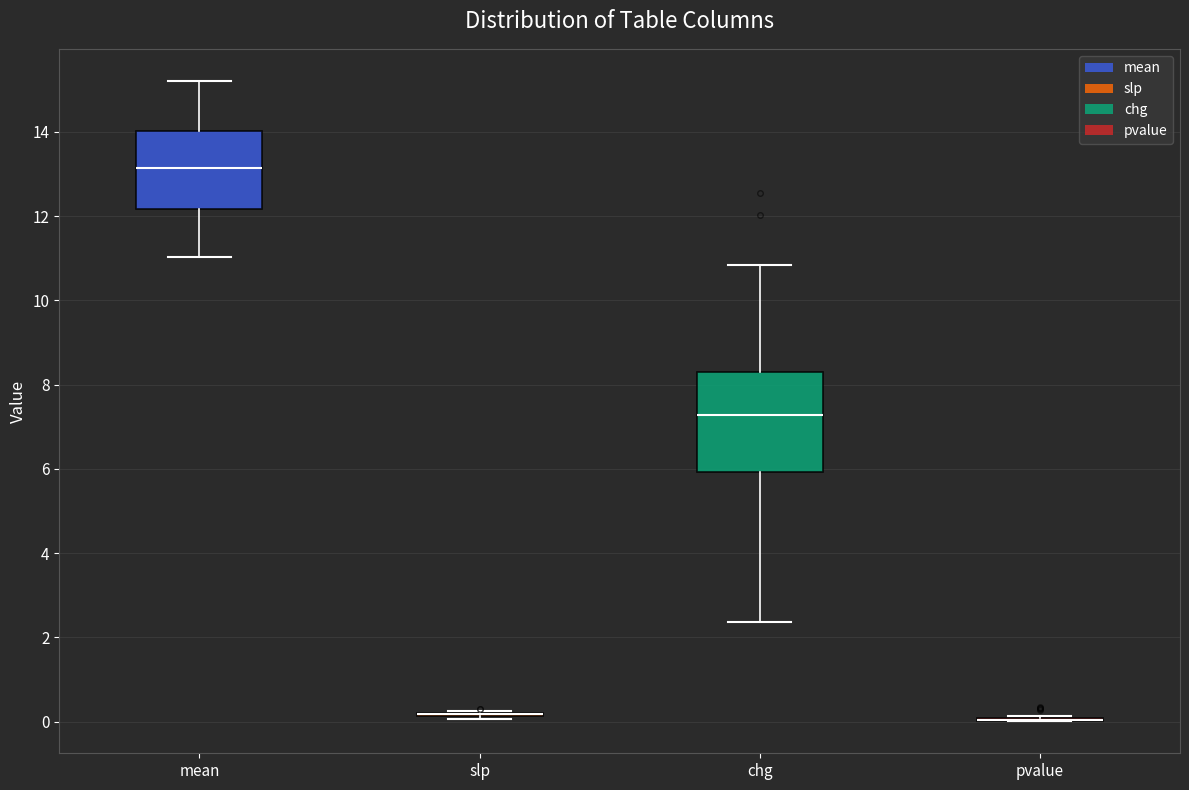

Where does the lower whisker of the box for mean end on the y-axis? The values are not printed on the chart, so give them approximately, as read against the axis.

11.0